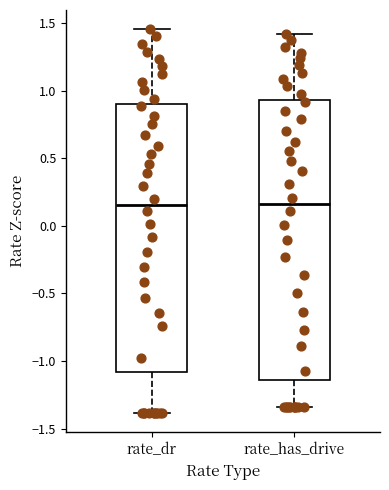

Where is the lower edge of the box for rate_has_drive on the y-axis? The values are not printed on the chart, so give them approximately, as read against the axis.

-1.15